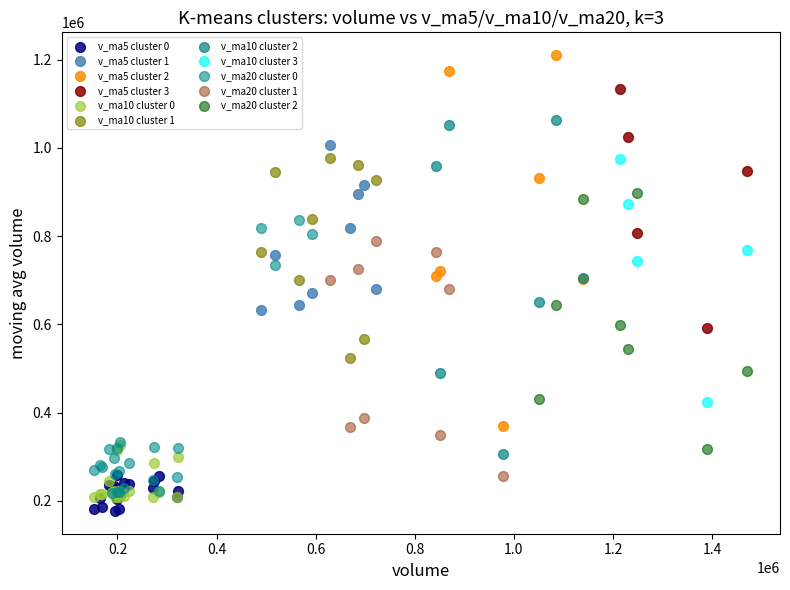

Which series reaches the maximum Y coordinate?

v_ma5 cluster 2